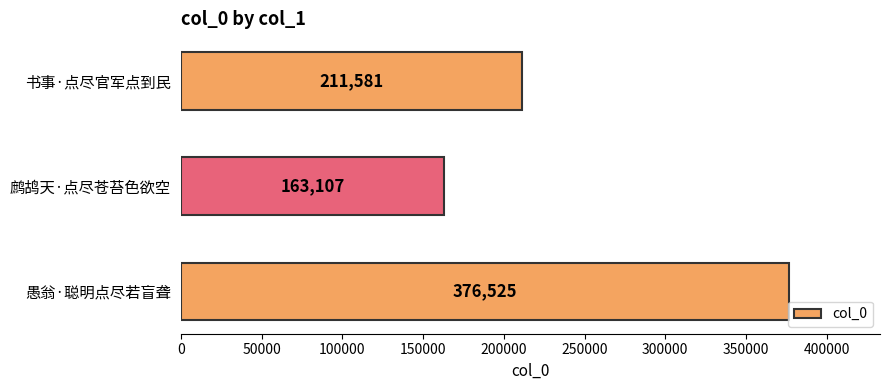

Rank the categories by value from lowest to highest.

鹧鸪天·点尽苍苔色欲空, 书事·点尽官军点到民, 愚翁·聪明点尽若盲聋